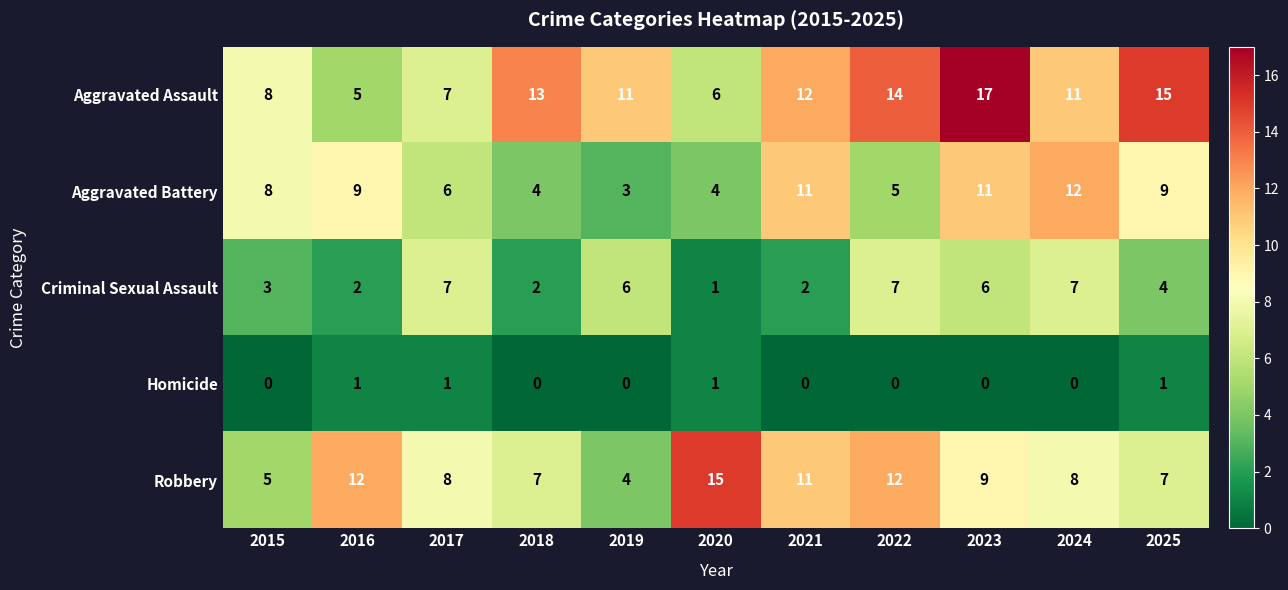

How many Criminal Sexual Assault values are between 2 and 7?

10